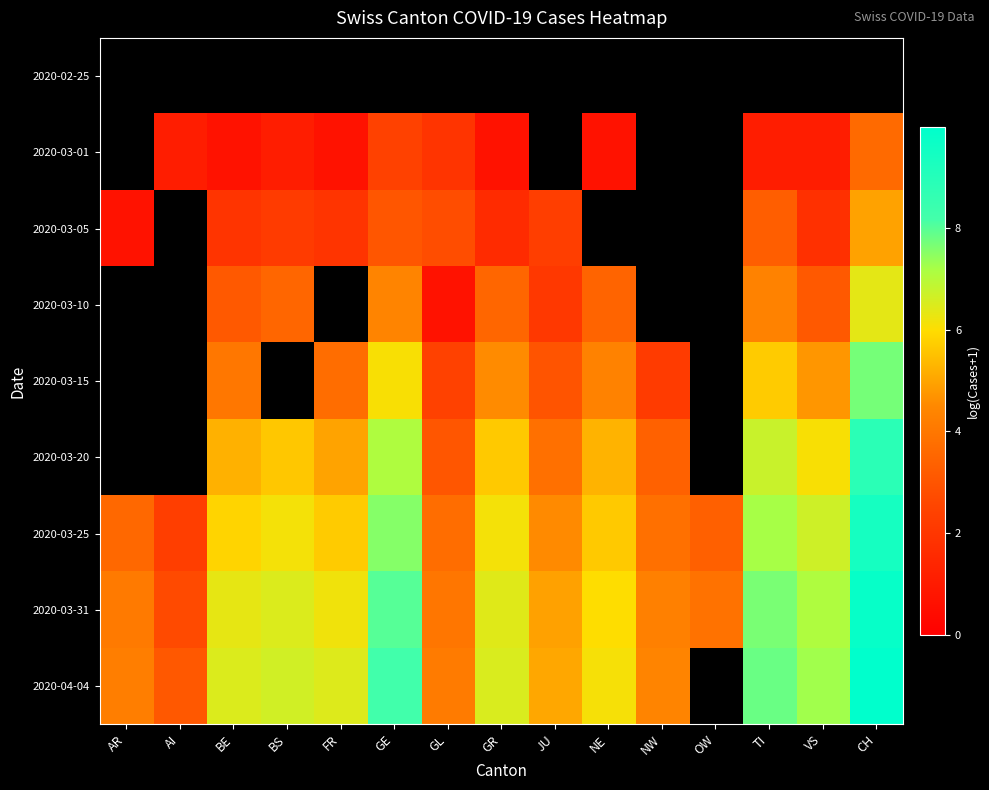

What is the difference between the maximum and minimum values in the 2020-03-25 series?

7.1